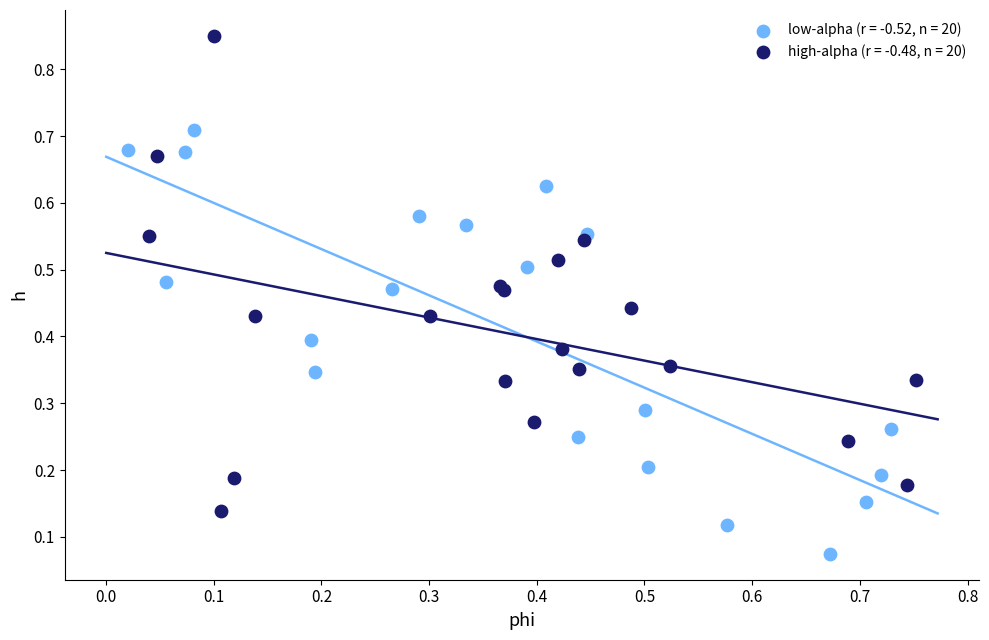

Which series has the largest Y range (max minus min)?

high-alpha (r = -0.48, n = 20)